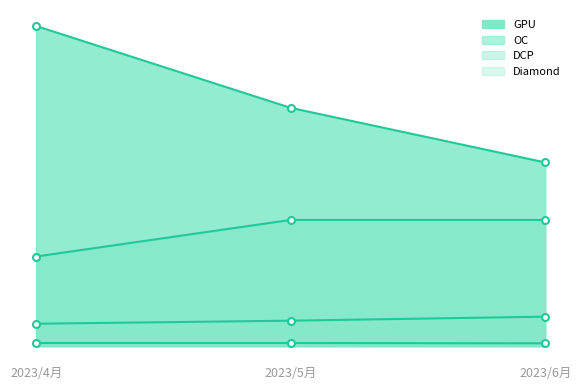

Where does the Diamond series first go above 1595?

2023/4月